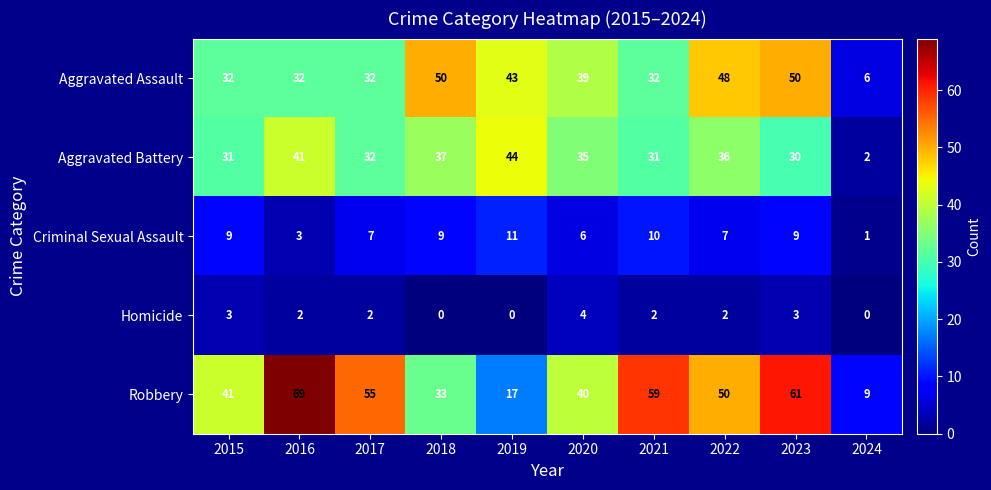

What is the difference between the maximum and second lowest values in the Aggravated Battery series?

14